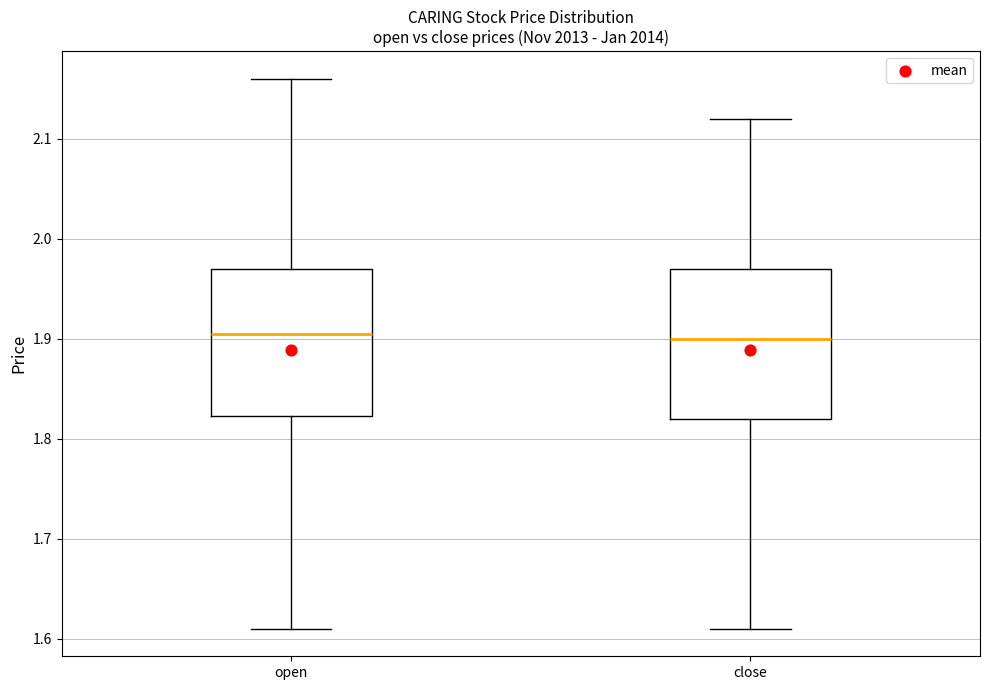

Reading left to right, transcribe this box plot: for each box, give where its median line is, the range the box spans, and where its two whiskers end, as read against the y-axis. The values are not printed on the chart, so give them approximately, as read against the axis.

open: median 1.91, box 1.82 to 1.97, whiskers 1.61 to 2.16
close: median 1.90, box 1.82 to 1.97, whiskers 1.61 to 2.12